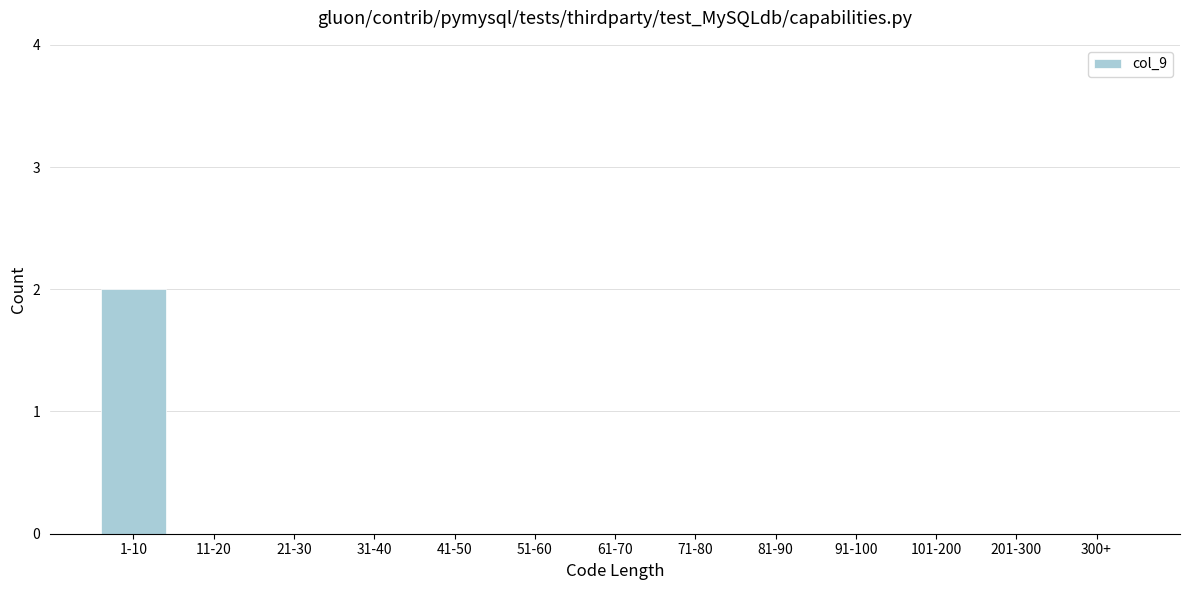

Reading left to right, what are all the values shown in this chart?

1-10=2	11-20=0	21-30=0	31-40=0	41-50=0	51-60=0	61-70=0	71-80=0	81-90=0	91-100=0	101-200=0	201-300=0	300+=0